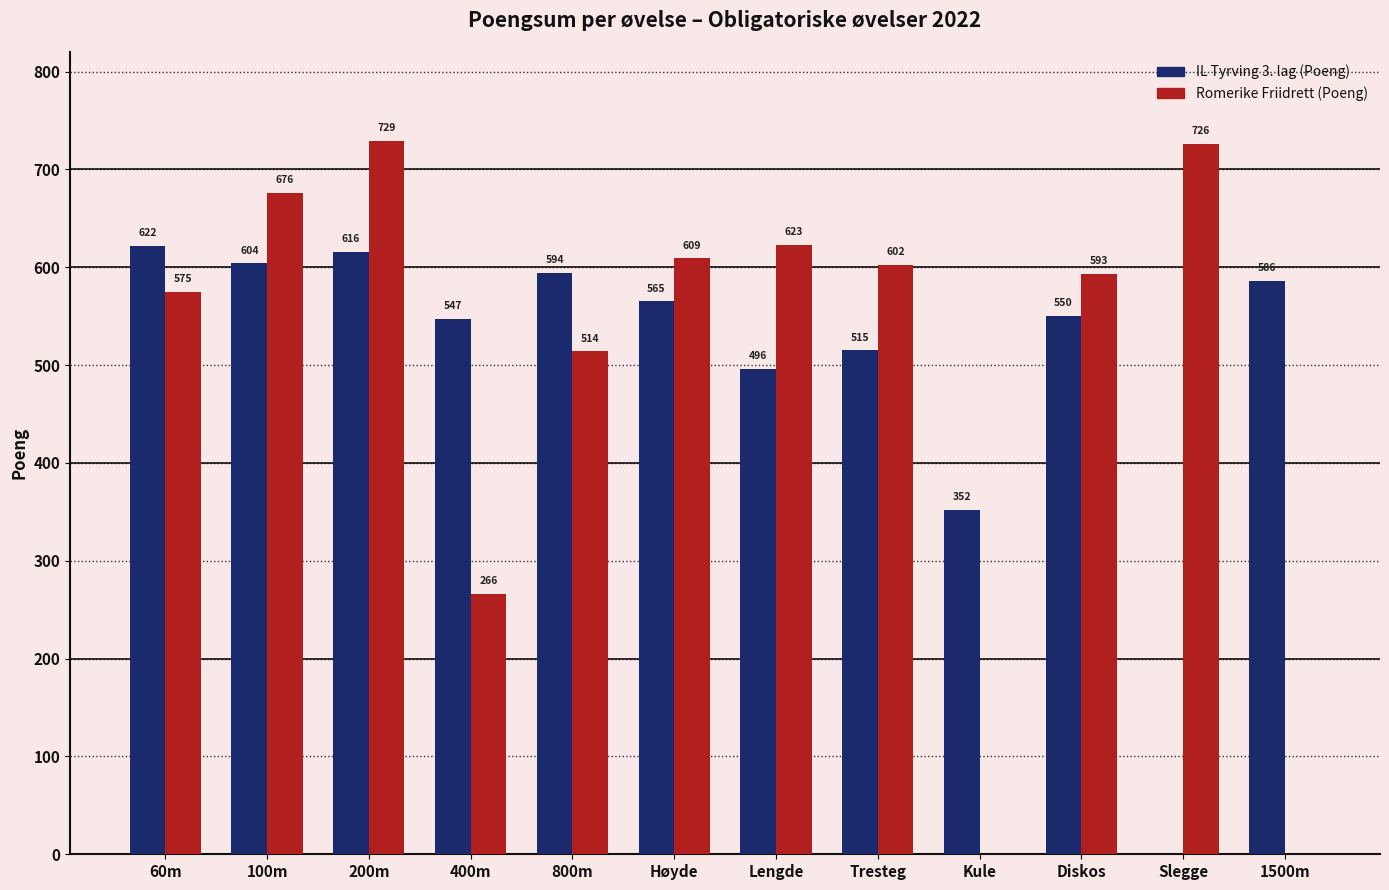

What is the maximum value for Romerike Friidrett (Poeng)?

729